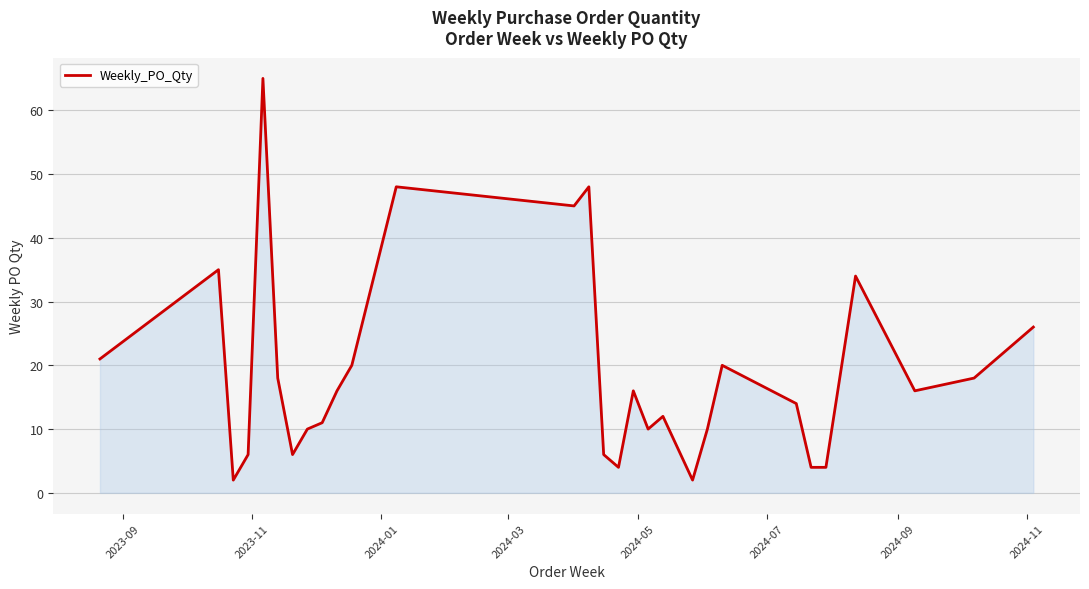

What is the difference between the maximum and minimum values?

63